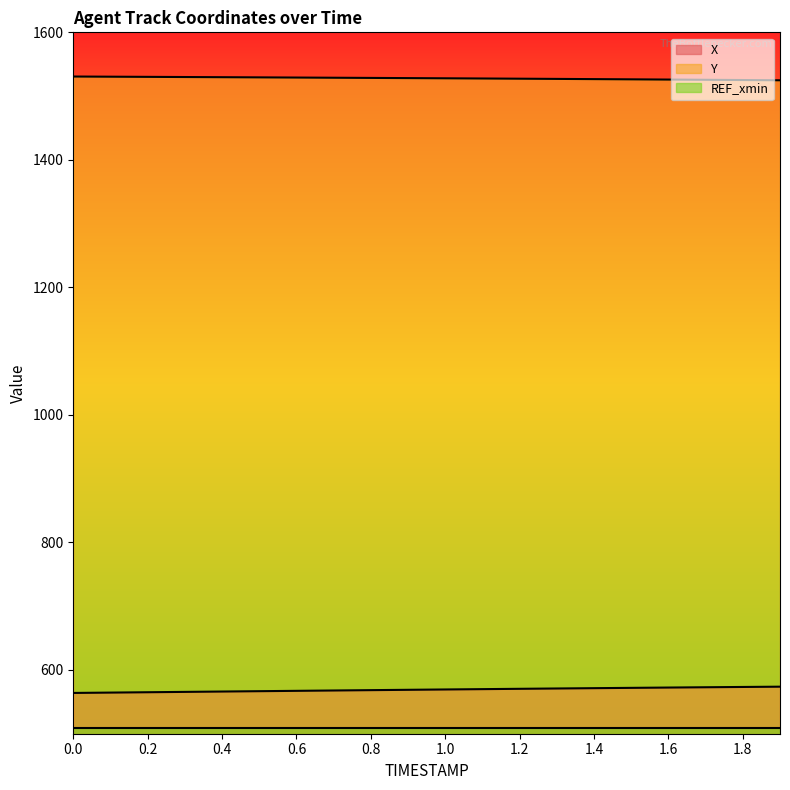

True or false: Y and X cross at least once.

False